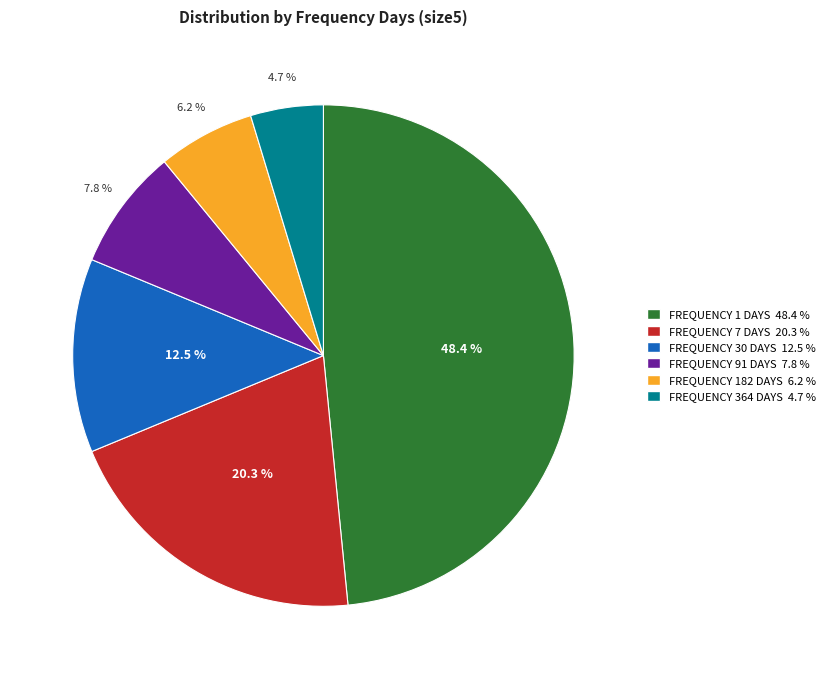

To the nearest percent, what is the average slice percentage?

17%